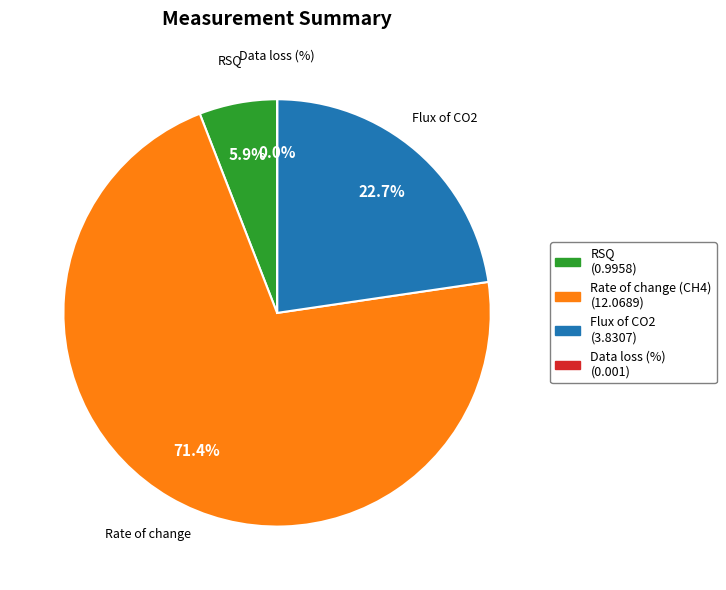

Is there any slice that represents more than half of the pie?

Yes